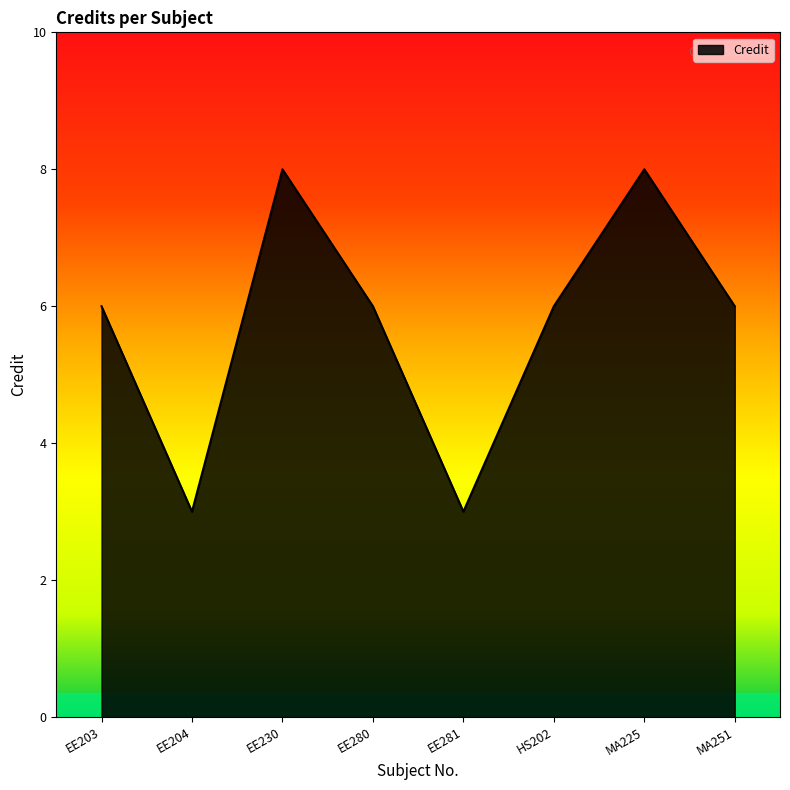

How many interior local peaks (higher than both neighbors) does the data have?

2